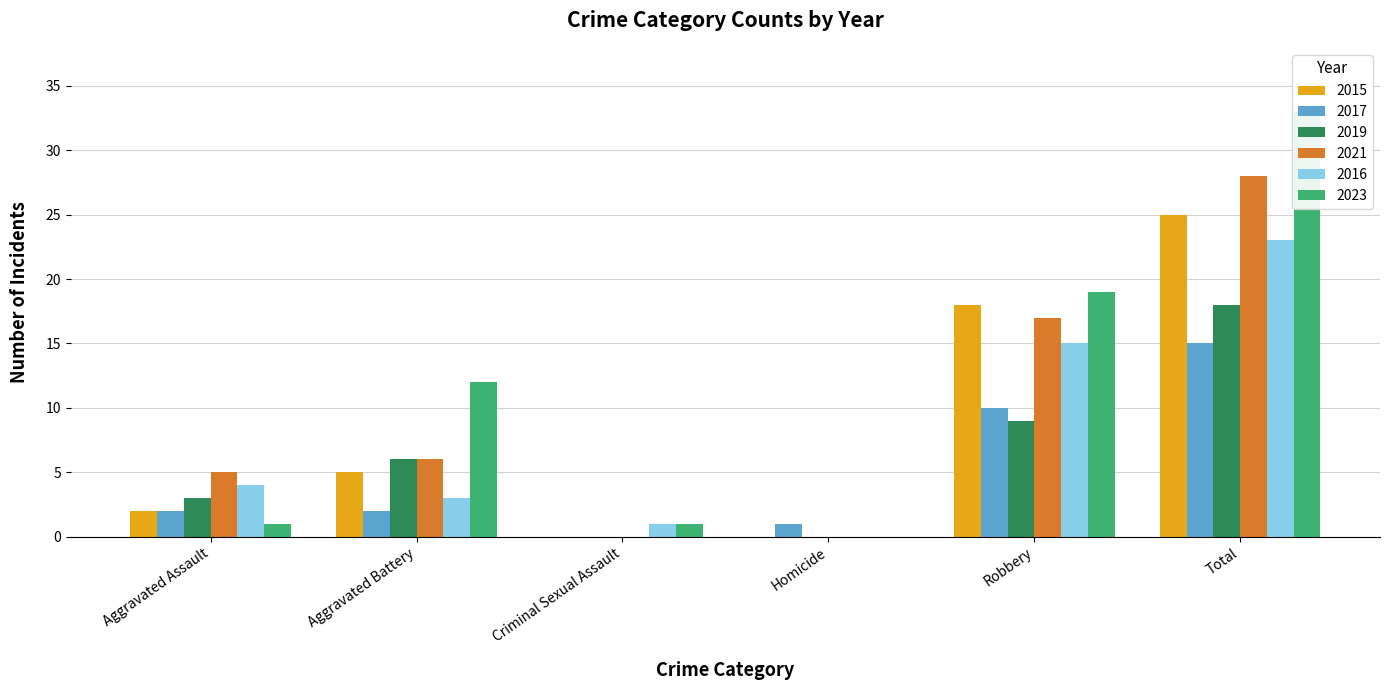

The 2019 series shows 0 at Criminal Sexual Assault. True or false?

True